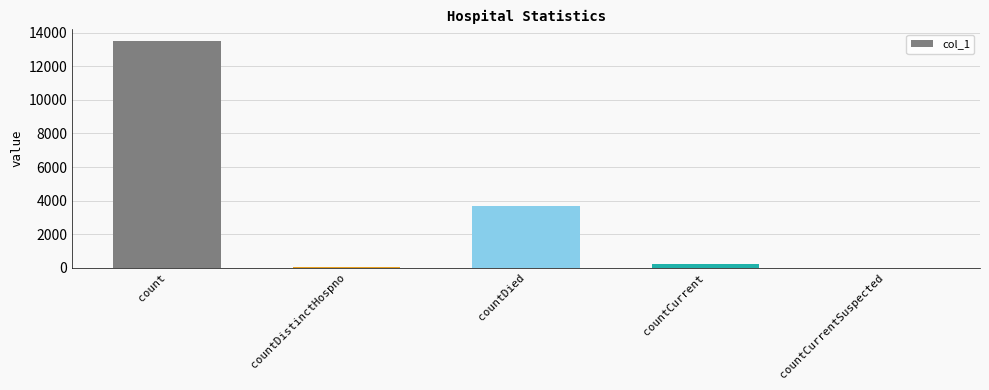

What is the maximum value shown in the chart?

13507